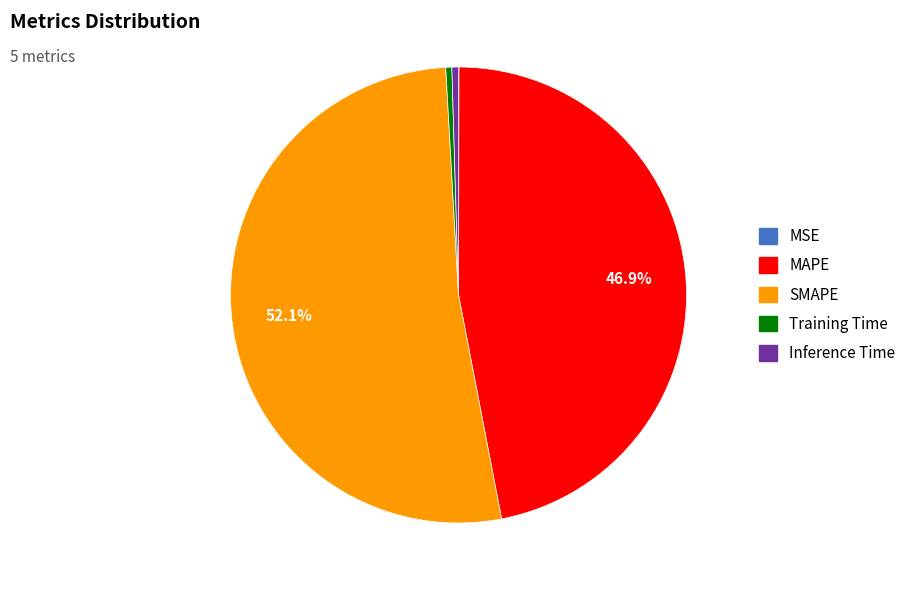

To the nearest percent, what is the average slice percentage?

20%